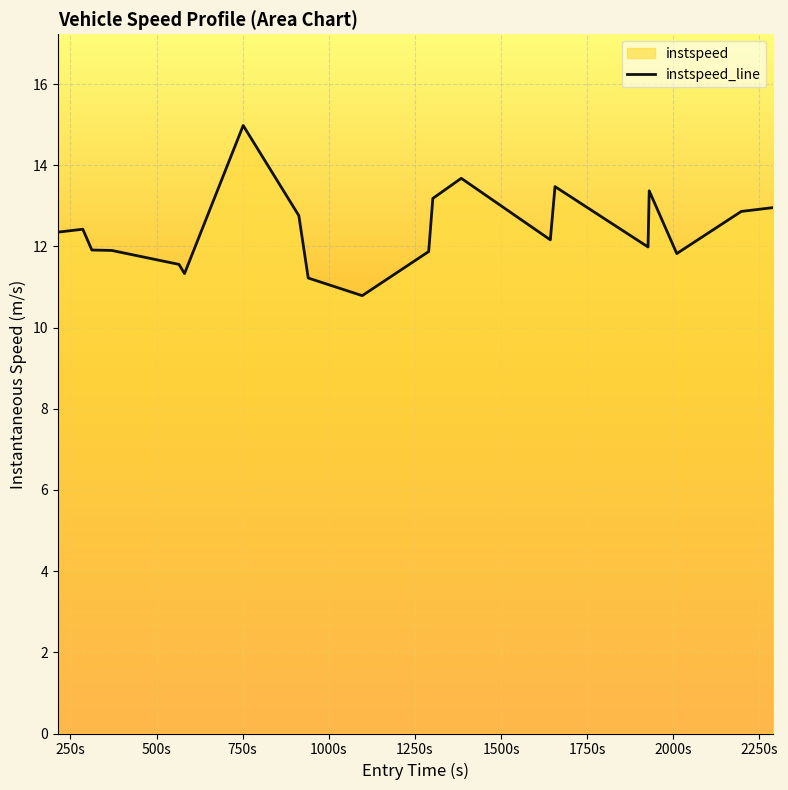

What is the maximum value shown in the chart?

15.0